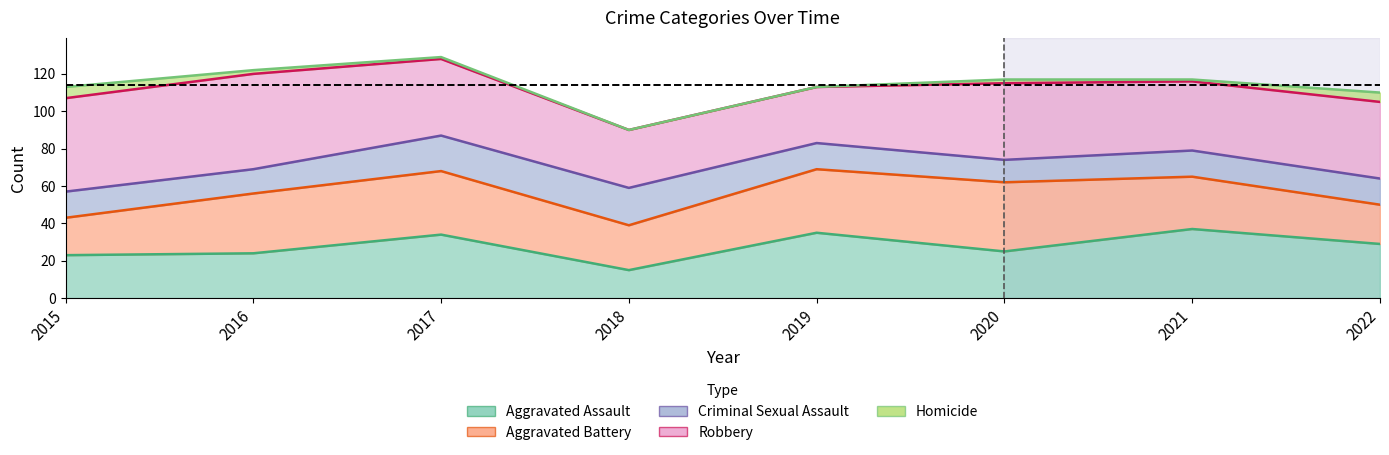

What is the difference between the second highest and minimum values in the Homicide series?

5